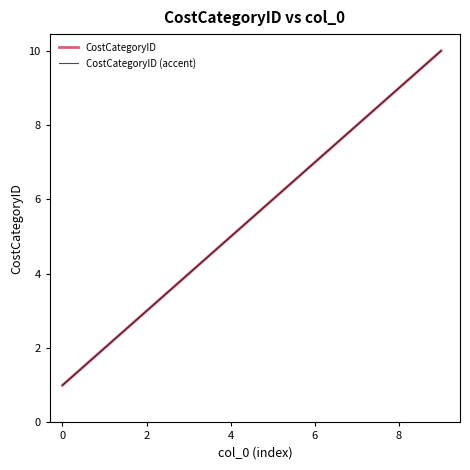

True or false: CostCategoryID (accent) and CostCategoryID cross at least once.

False